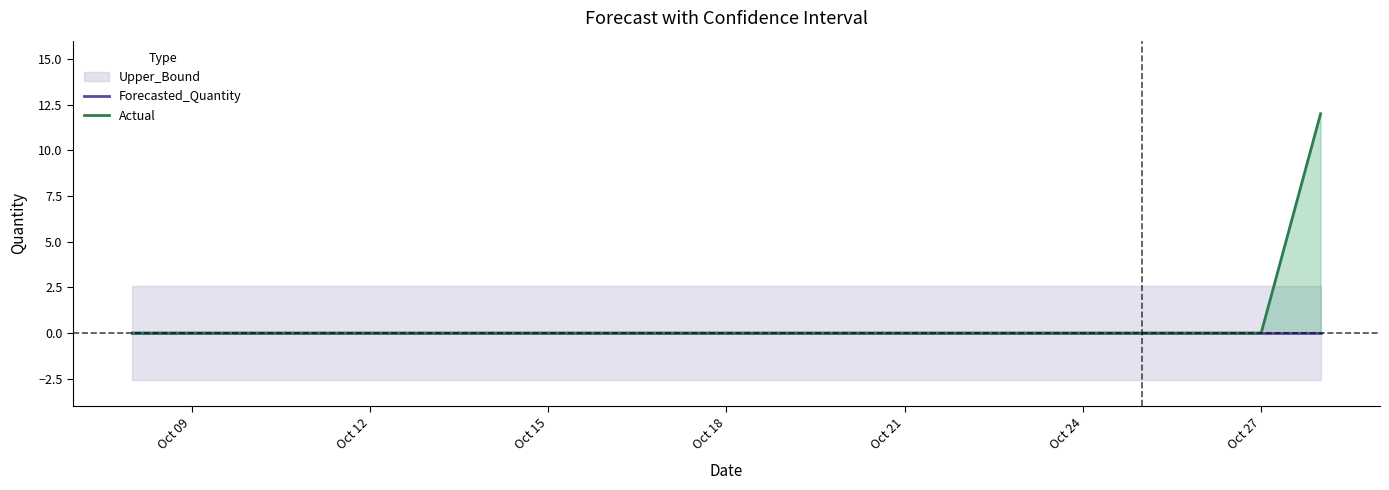

What is the sum of all Actual values?

12